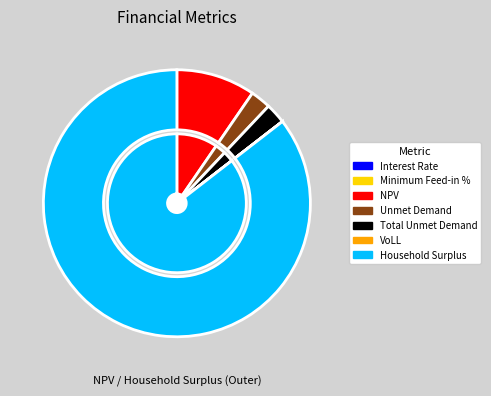

How many slices are in this pie chart?

7